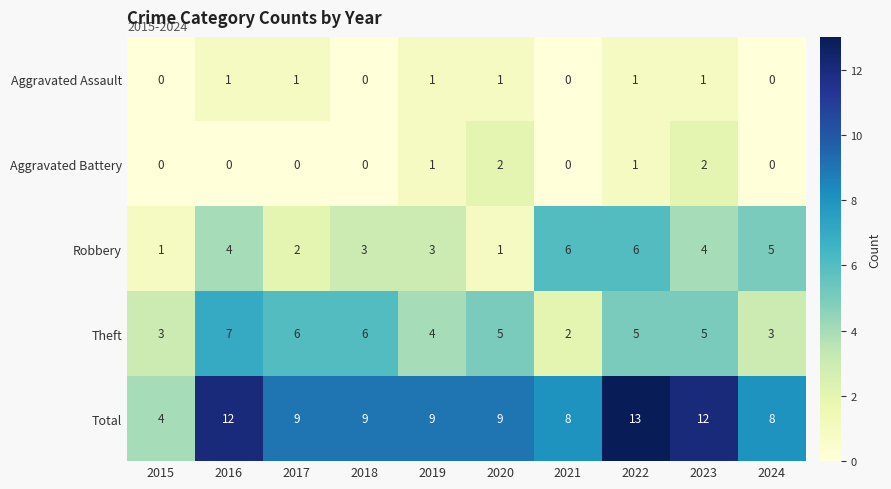

The value of Aggravated Battery at 2017 is 0. True or false?

True